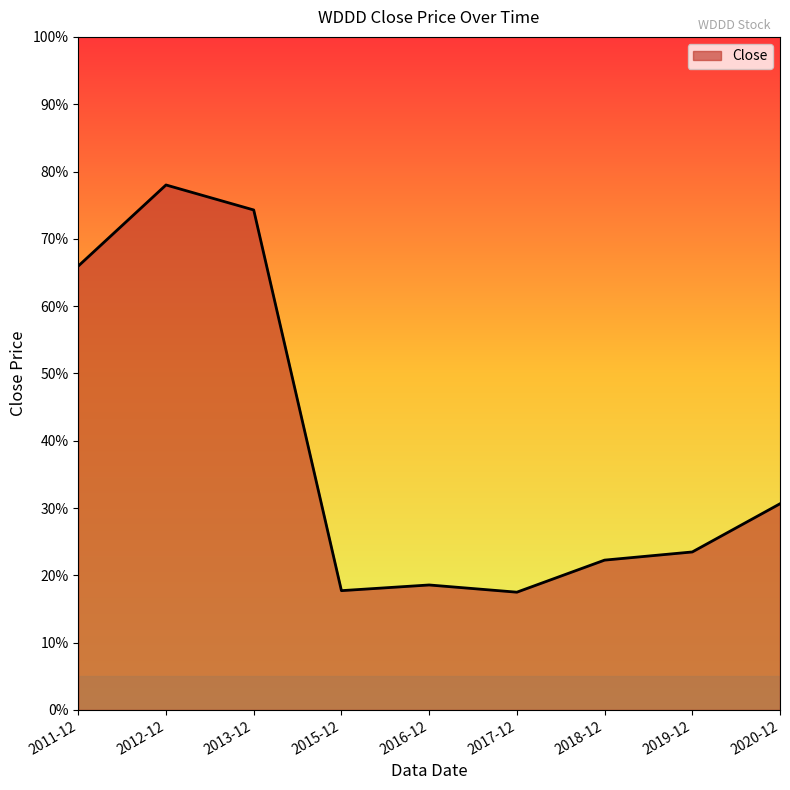

What is the value of the 4th point from the left?

0.2